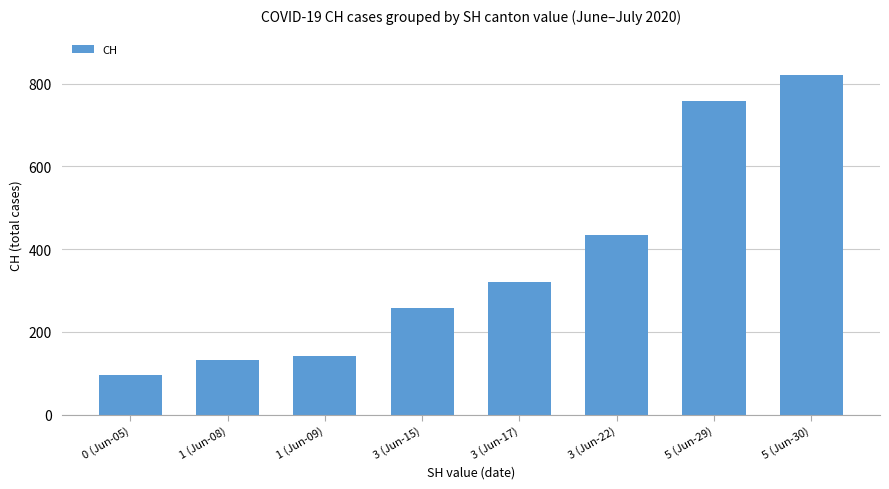

Reading left to right, what are all the values shown in this chart?

0 (Jun-05)=95	1 (Jun-08)=132	1 (Jun-09)=142	3 (Jun-15)=258	3 (Jun-17)=320	3 (Jun-22)=433	5 (Jun-29)=757	5 (Jun-30)=820